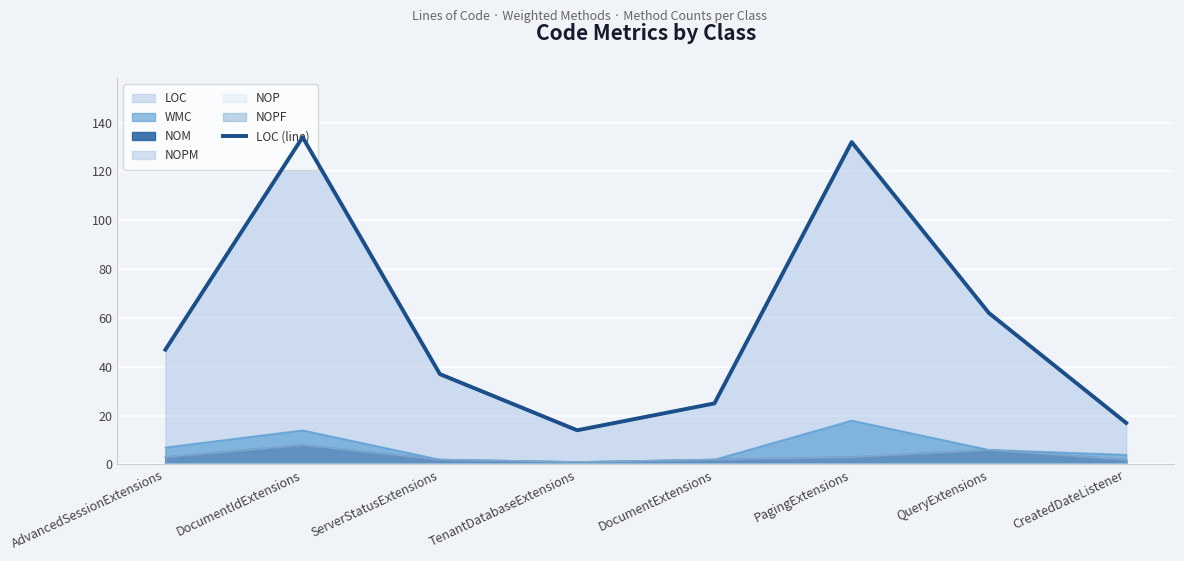

Where does the data first go above 47?

DocumentIdExtensions